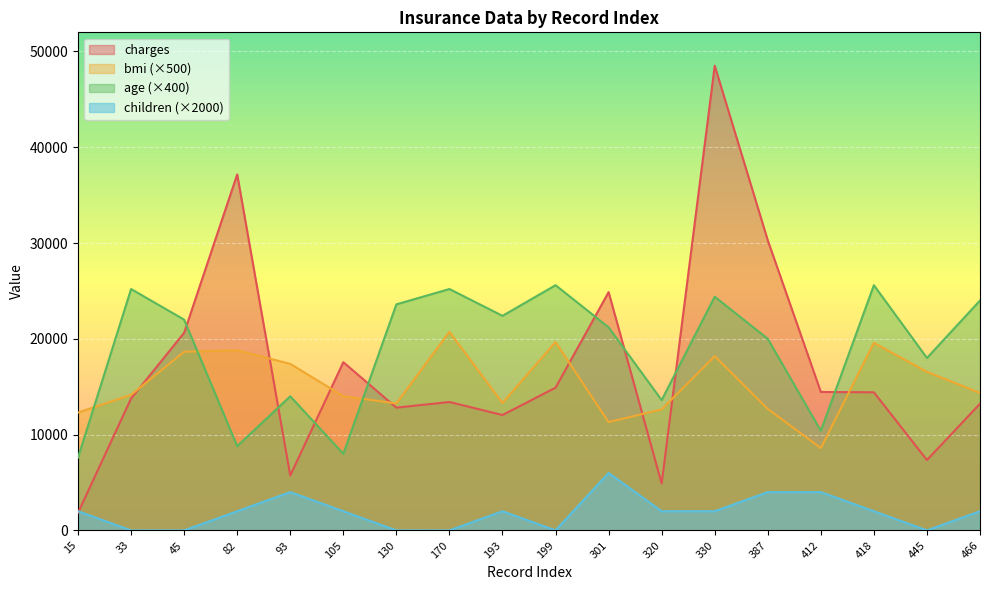

Which series changed the most between 45 and 93?

charges